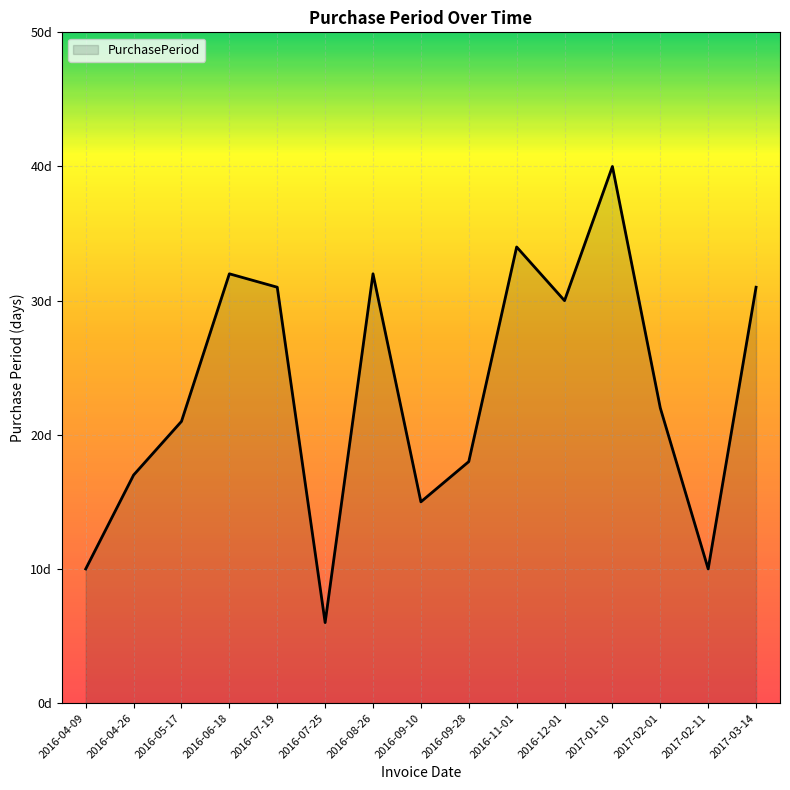

Count the number of values greater than 22.

7